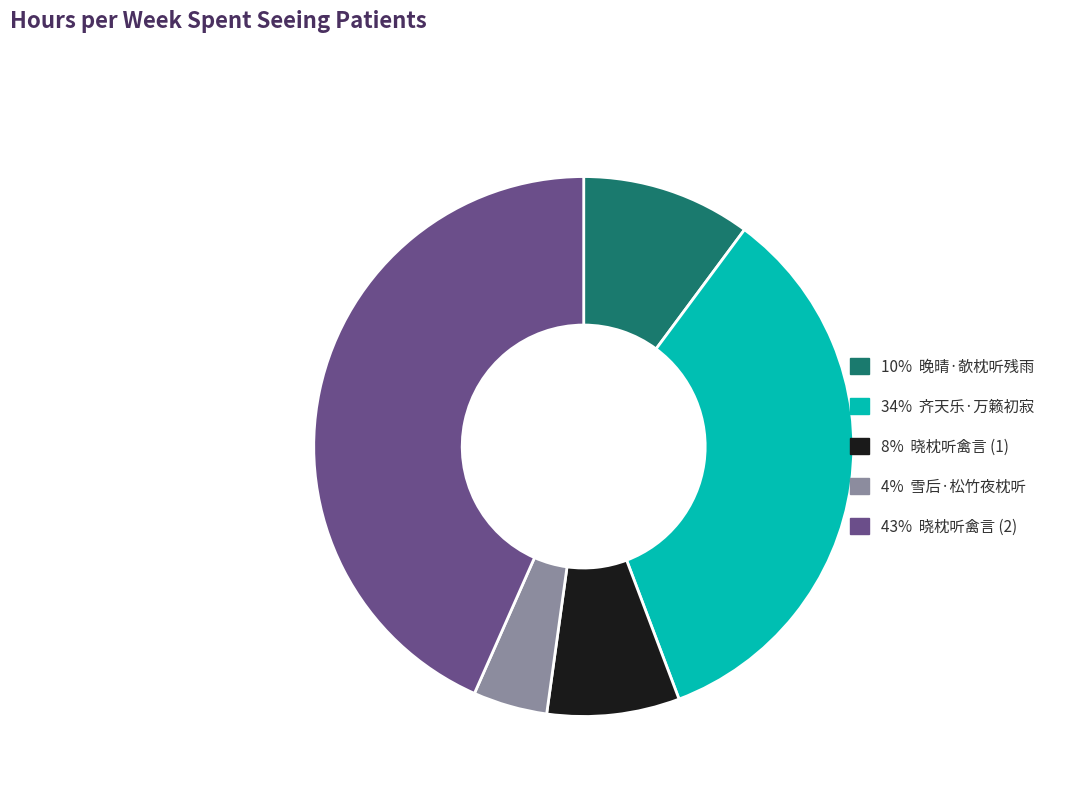

Approximately how many times larger is the value at 10% 晚晴·欹枕听残雨 compared to 34% 齐天乐·万籁初寂?

0.3